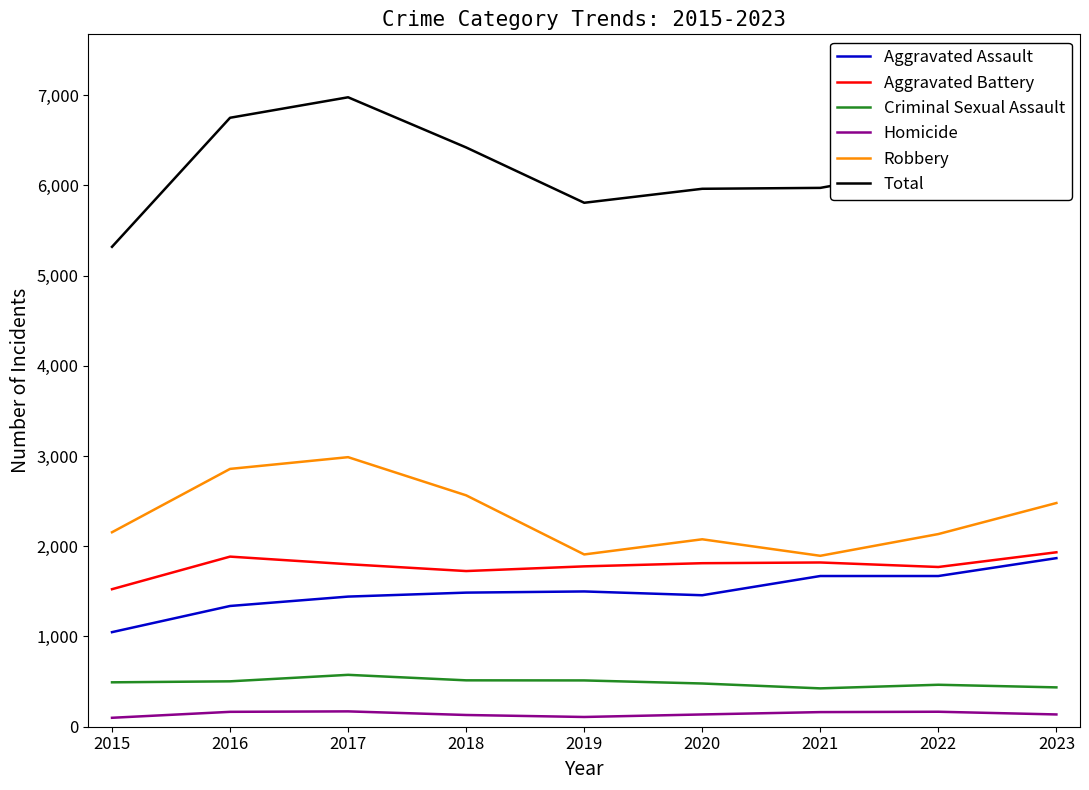

Rank the series by their maximum value, from highest to lowest.

Total, Robbery, Aggravated Battery, Aggravated Assault, Criminal Sexual Assault, Homicide